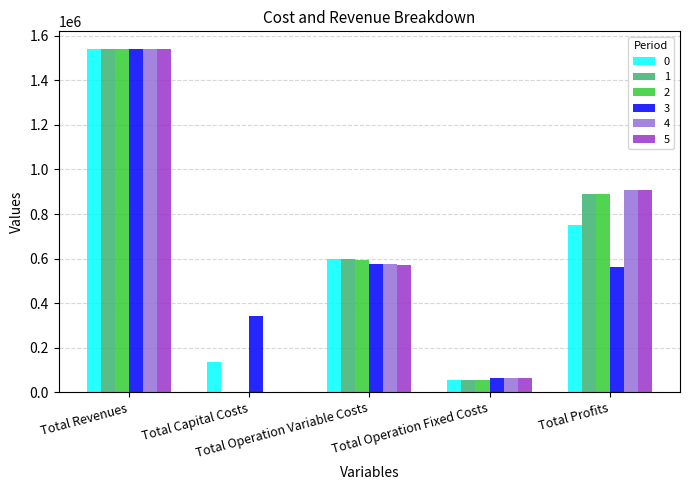

Count the number of data series in this chart.

6